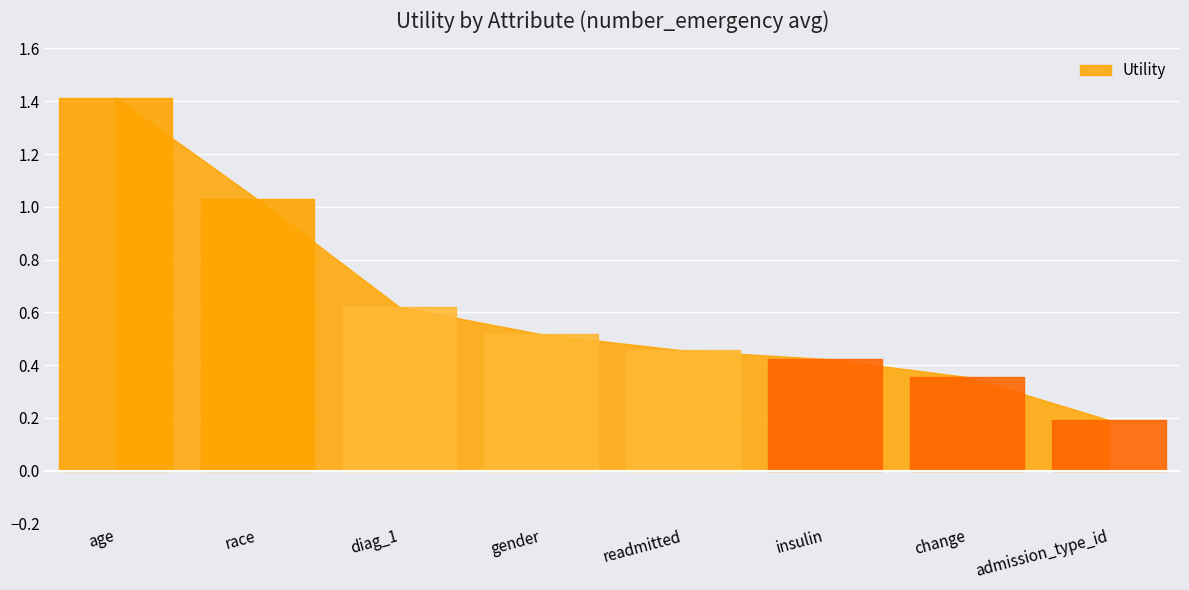

What is the change in value from age to gender?

-0.9